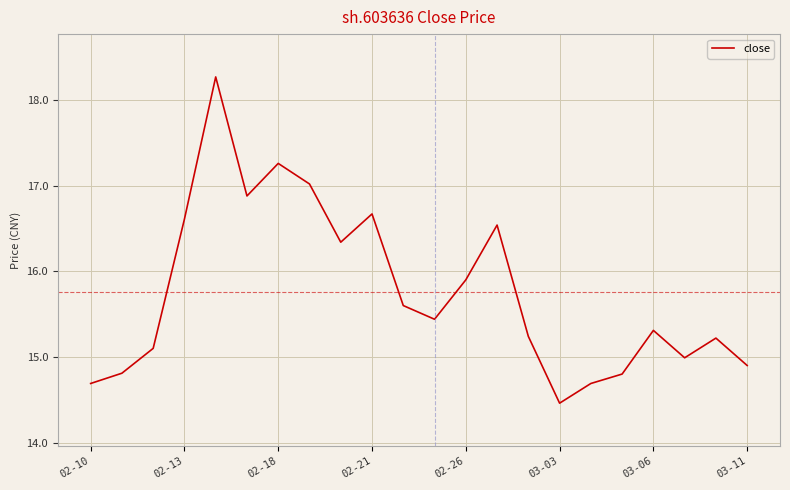

What is the smallest value displayed?

14.5